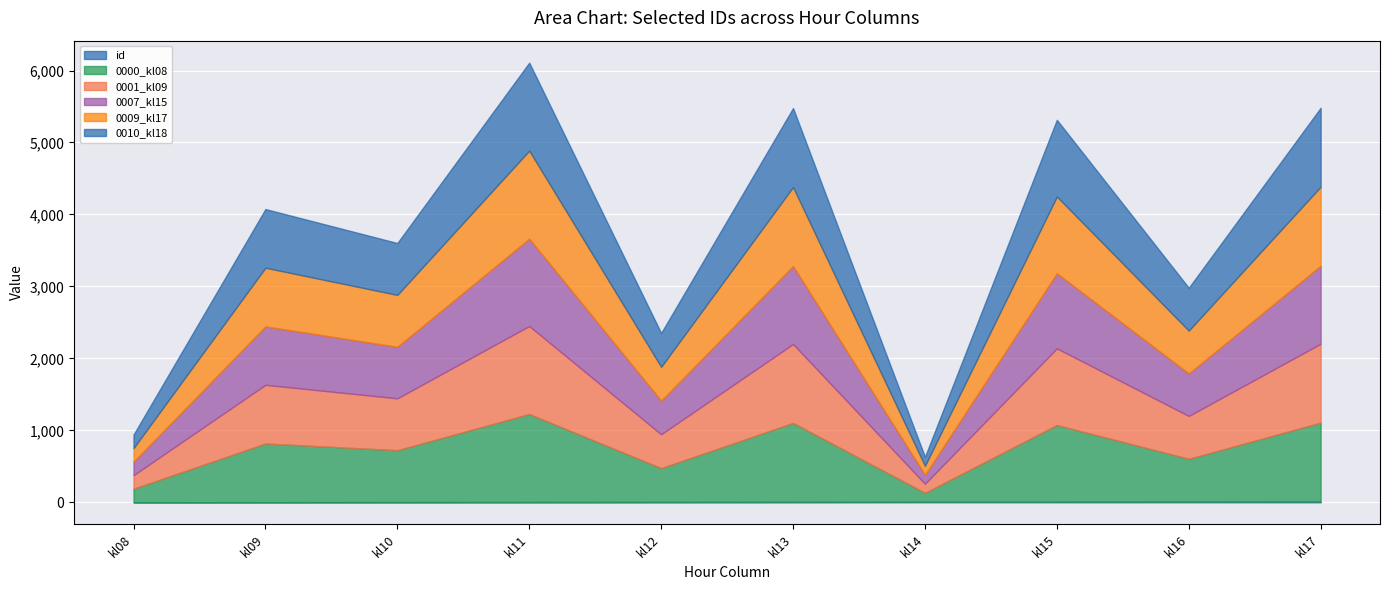

At which category does 0001_kl09 reach its first local valley?

kl10